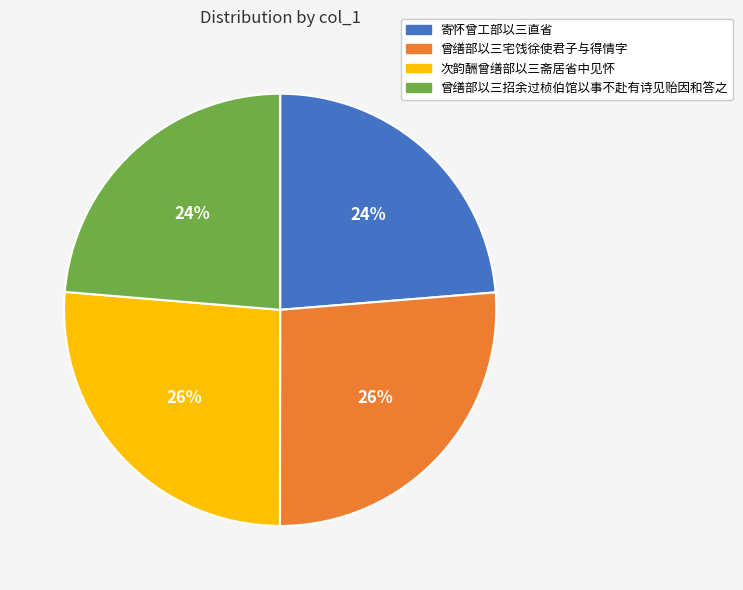

What is the ratio of the value at 曾缮部以三招余过桢伯馆以事不赴有诗见贻因和答之 to the value at 次韵酬曾缮部以三斋居省中见怀?

0.9